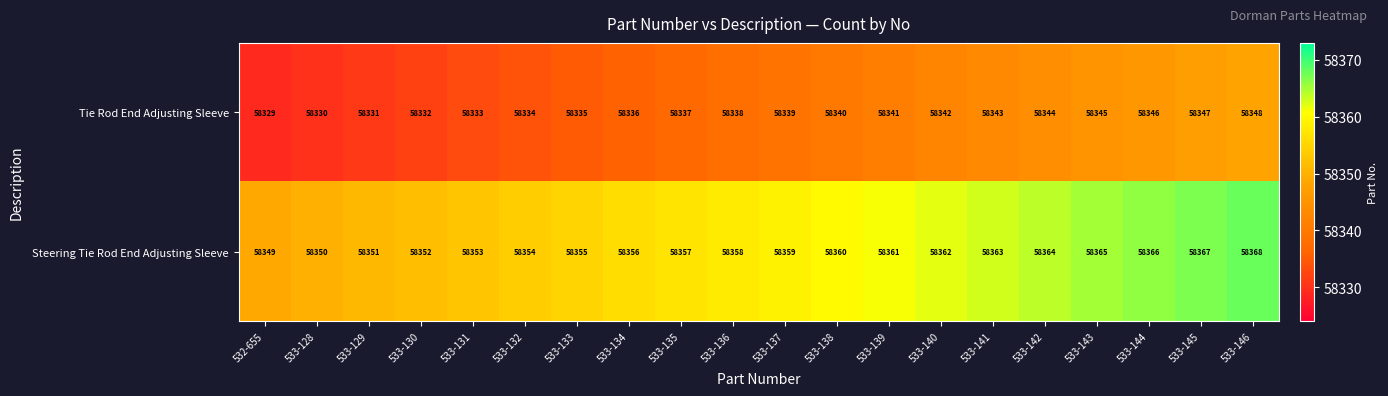

What value does the Tie Rod End Adjusting Sleeve series have at 533-135, to the nearest 5?

58335